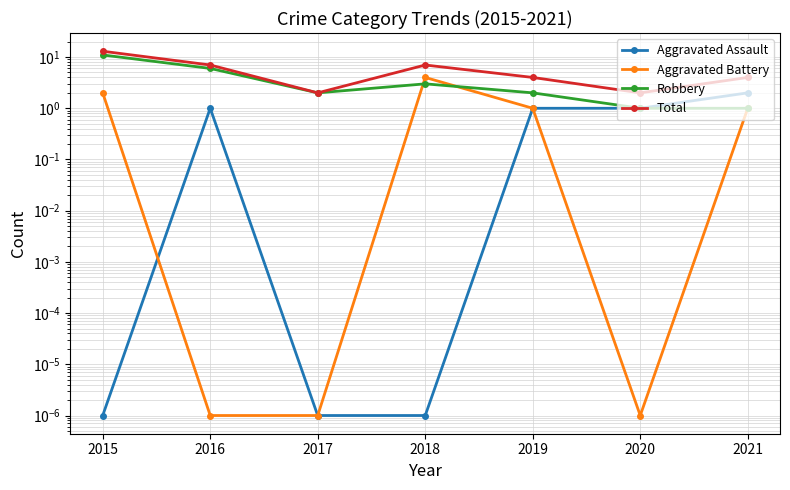

What is the sum of the Aggravated Assault values at 2021 and 2019?

3.0